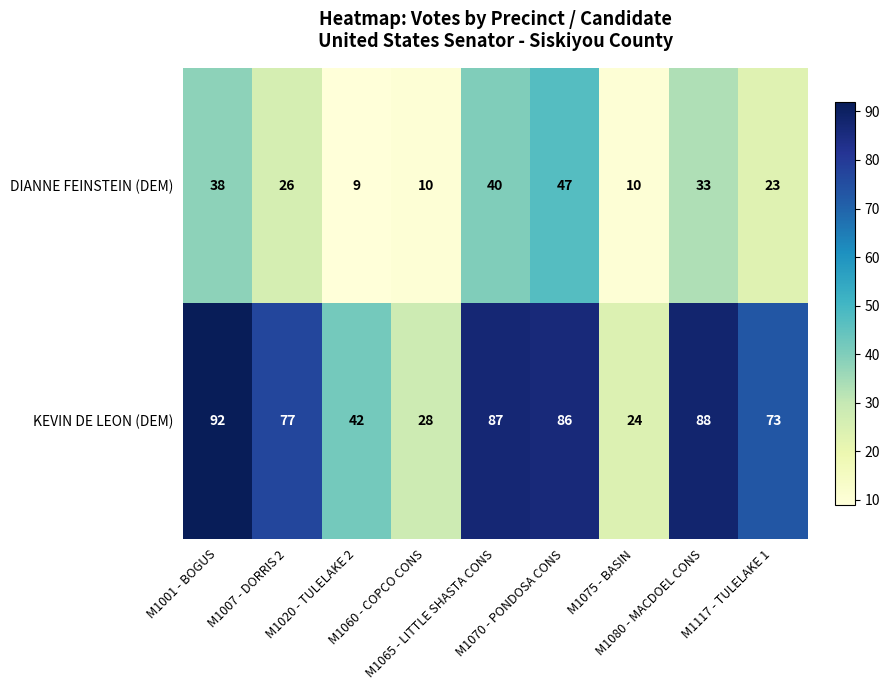

What is the difference between the maximum and minimum values in the DIANNE FEINSTEIN (DEM) series?

38